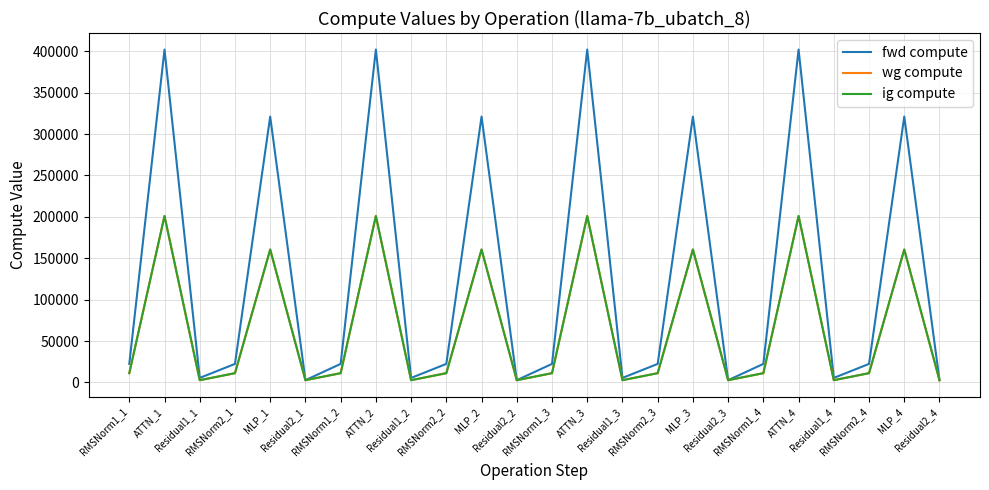

How many interior local peaks does the wg compute series have?

8